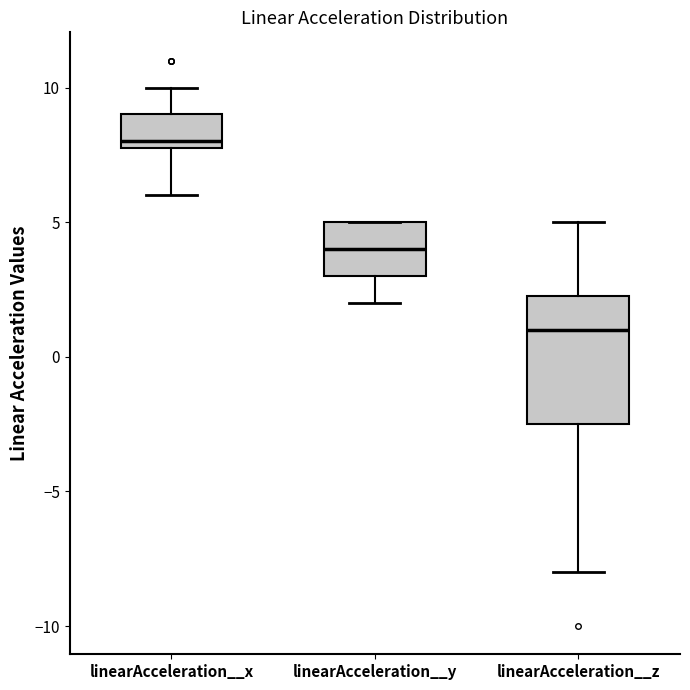

Where does the median line of the box for linearAcceleration__z sit on the y-axis? The values are not printed on the chart, so give them approximately, as read against the axis.

1.0